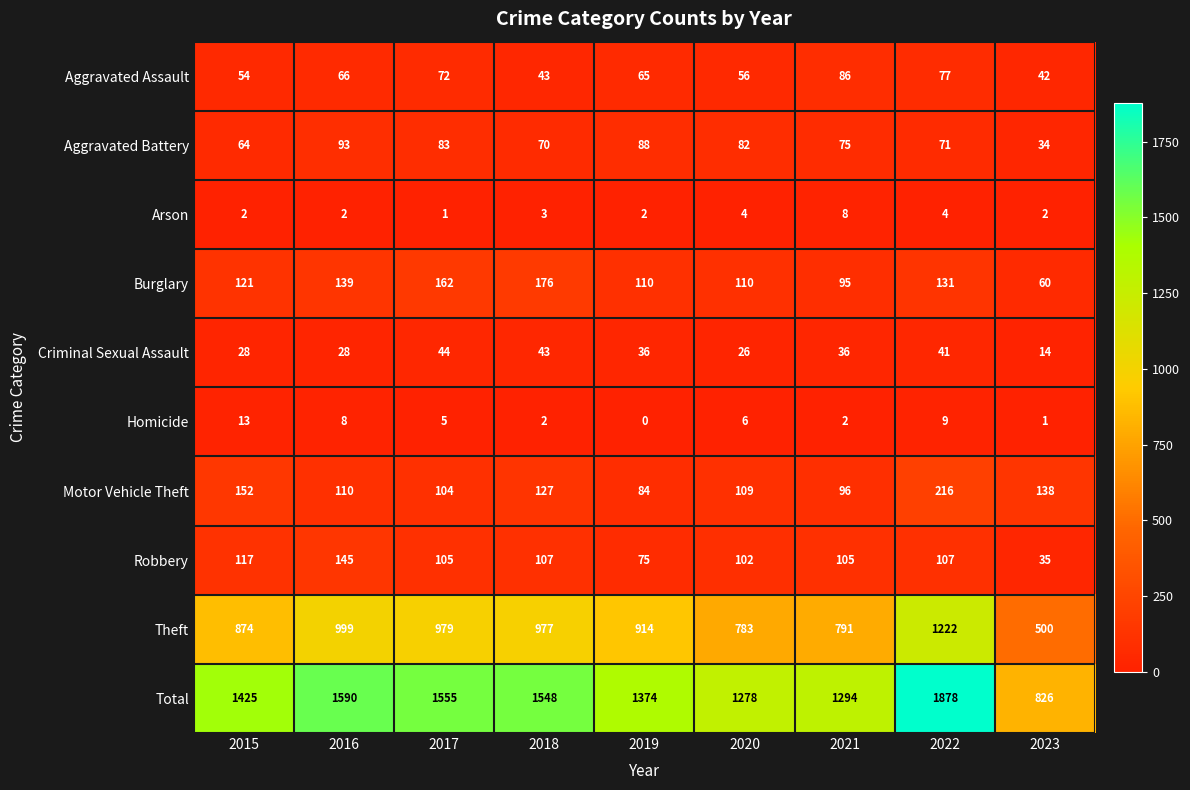

Which series has the widest spread of values?

Total